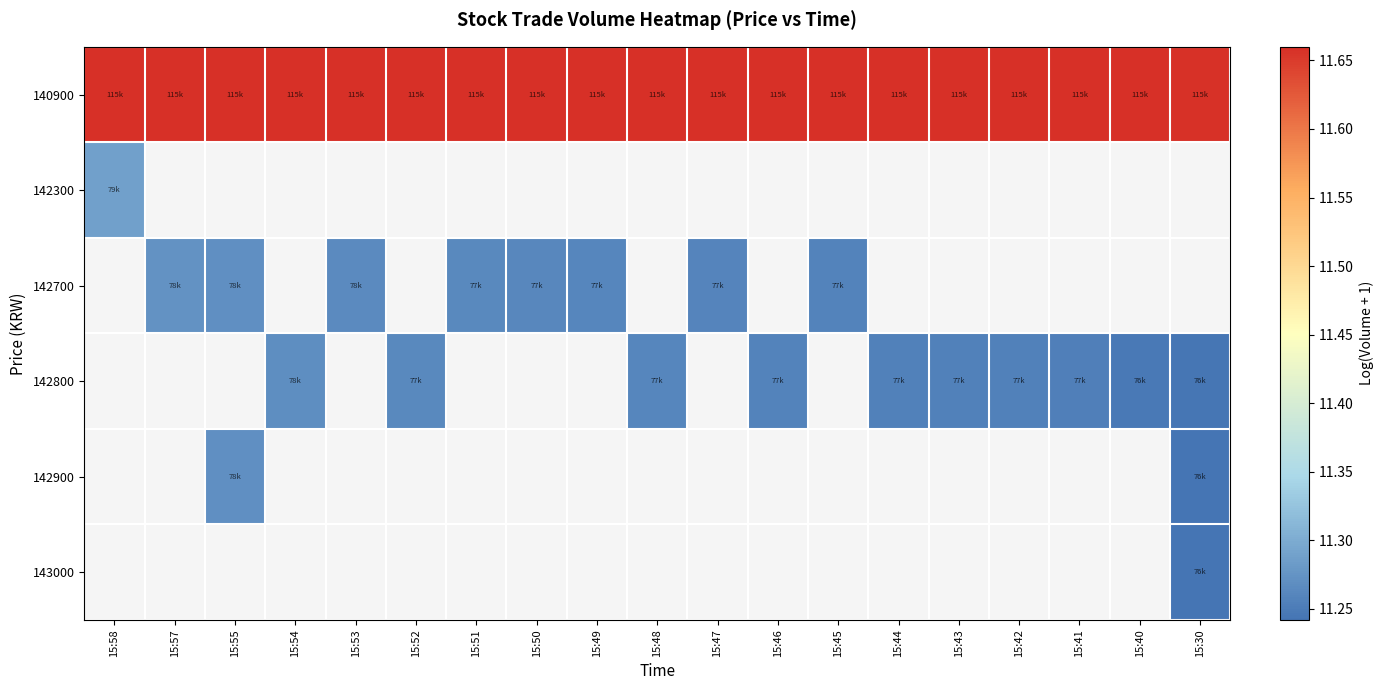

What is the sum of the 140900 values at 15:44 and 15:50?

23.3